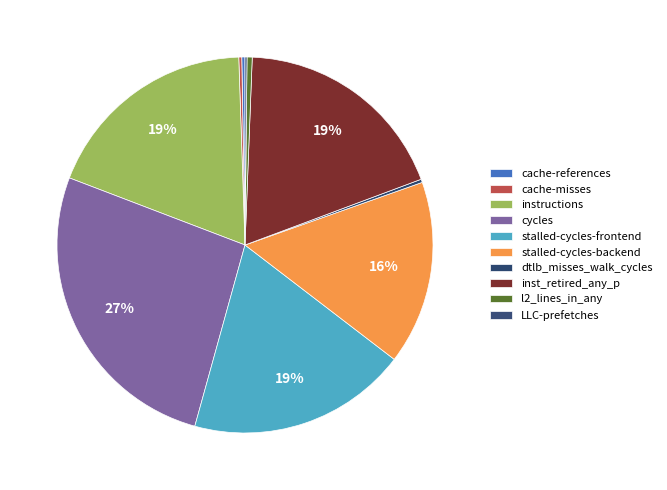

The cache-misses slice represents 0% of the pie. True or false?

True